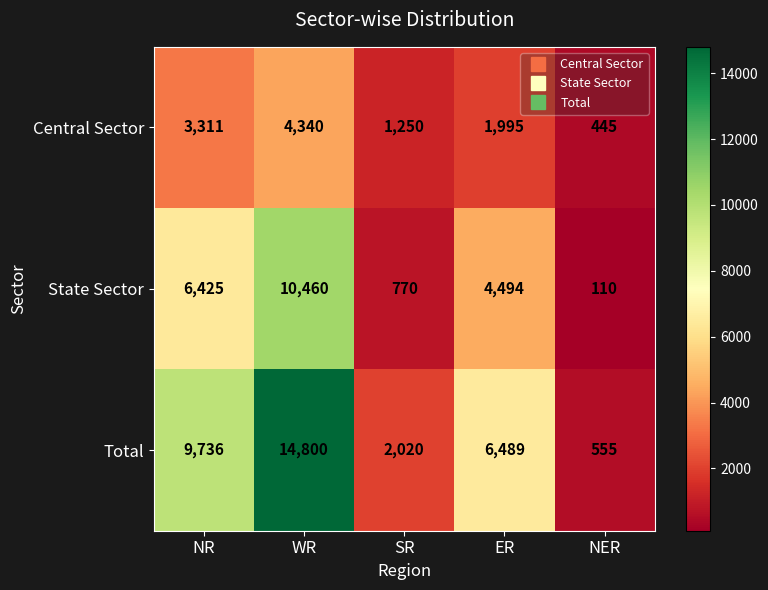

Rank the series by their maximum value, from lowest to highest.

Central Sector, State Sector, Total